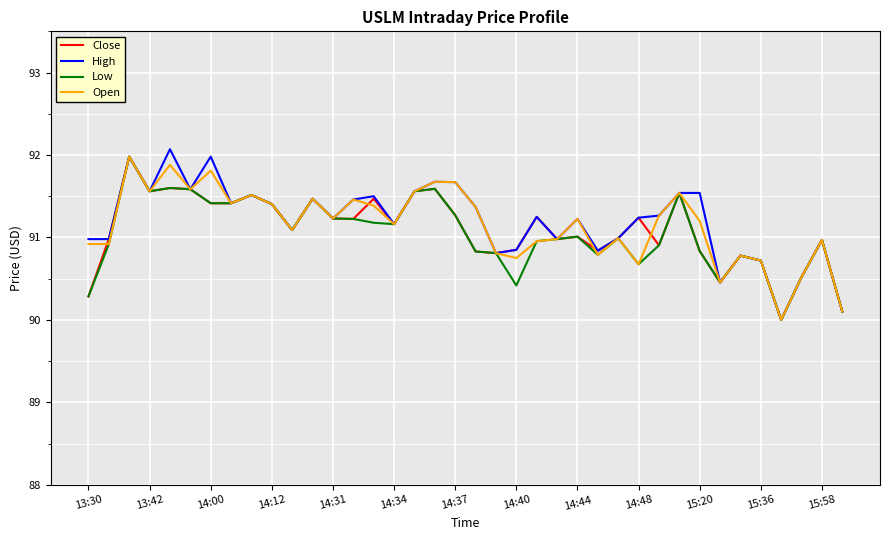

What is the minimum value for High?

90.0